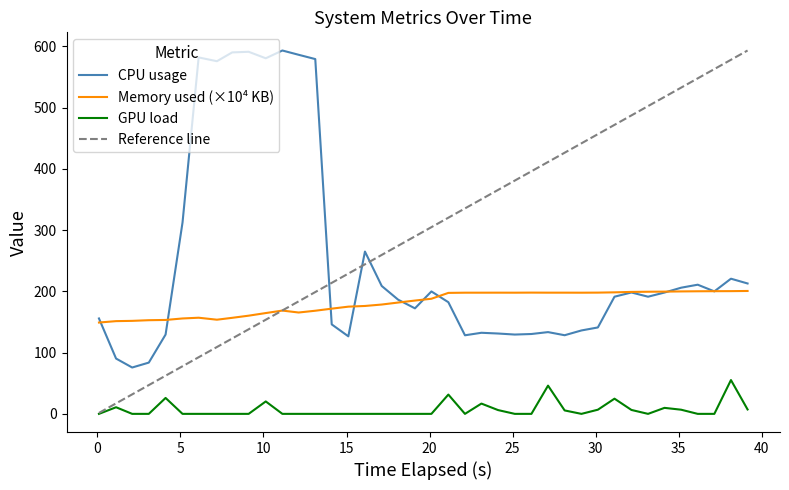

True or false: GPU load and Memory used (×10⁴ KB) cross at least once.

False